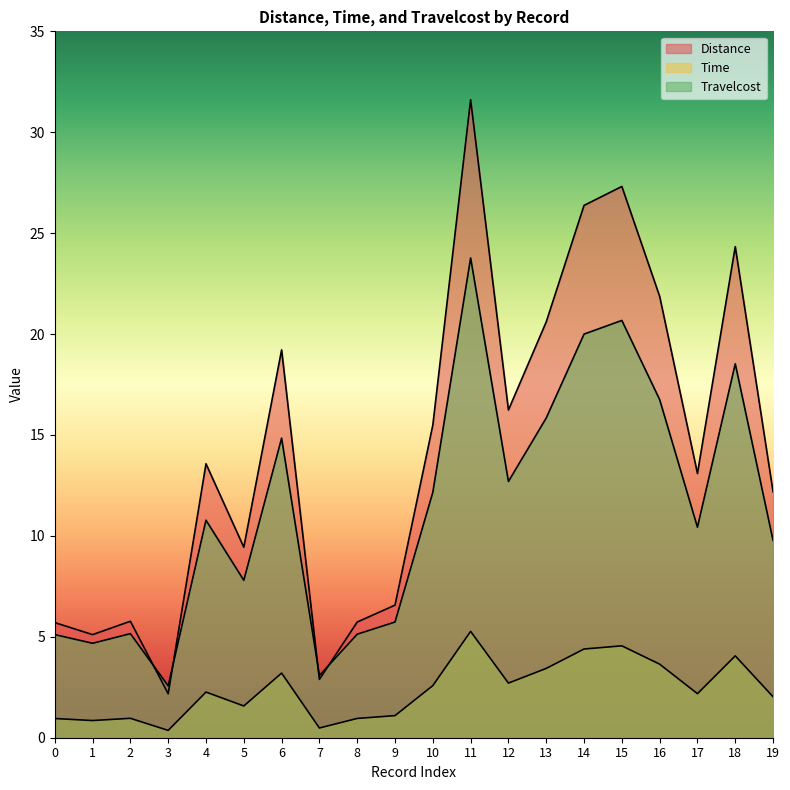

True or false: Travelcost and Distance cross at least once.

False